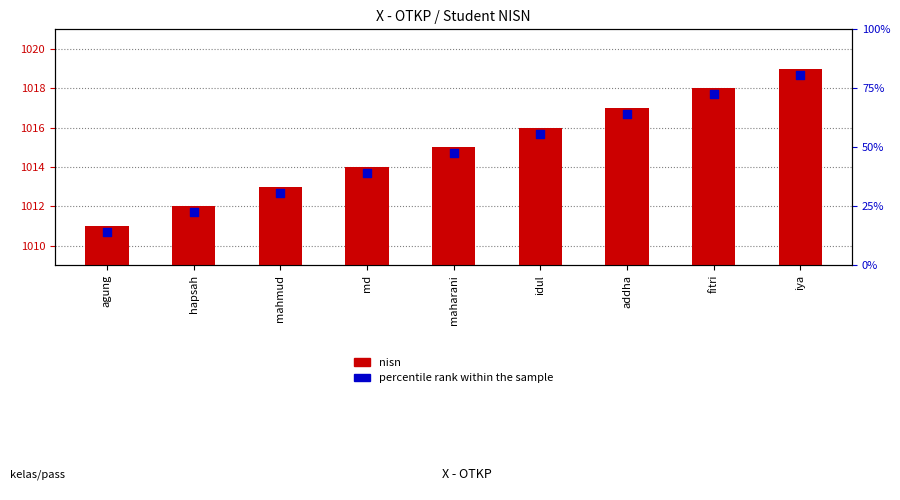

At how many categories does at least one series exceed 1010?

9